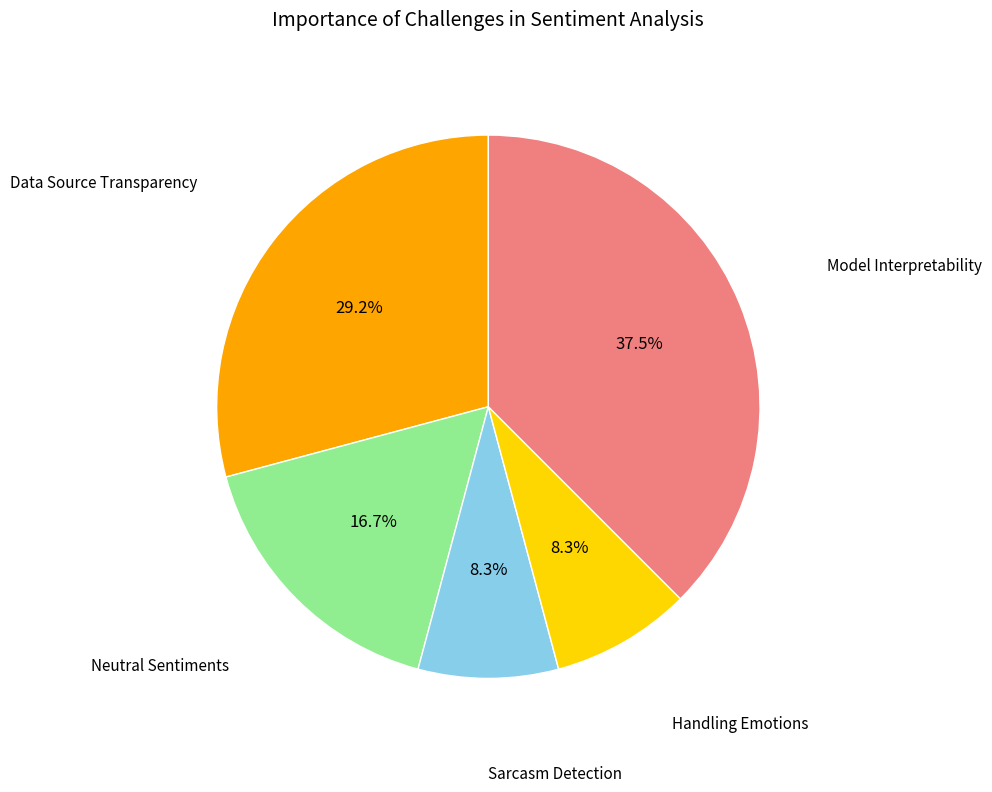

Does any single category account for the majority?

No